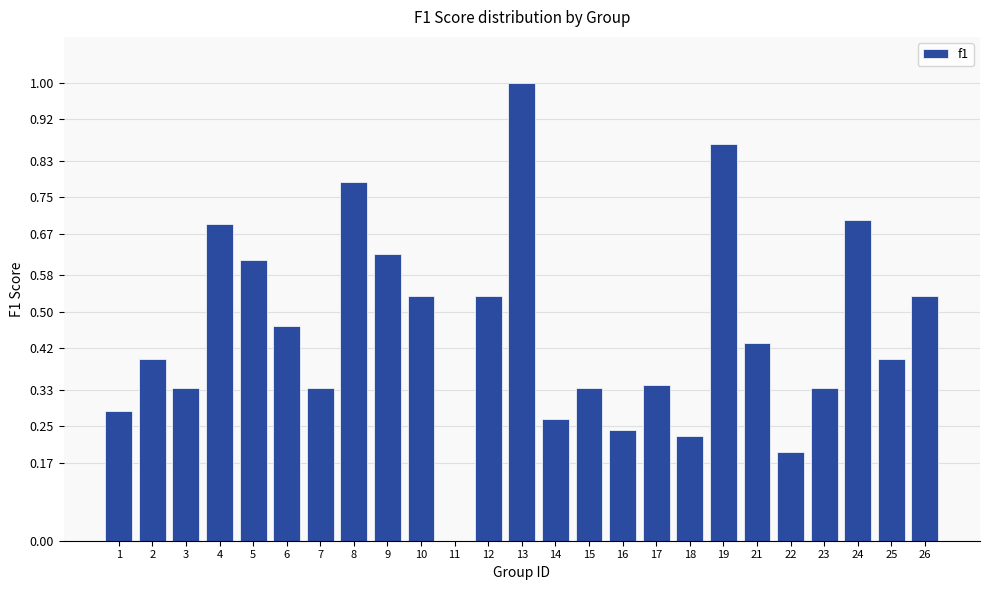

True or false: the data shows 0.3 at 22.

False